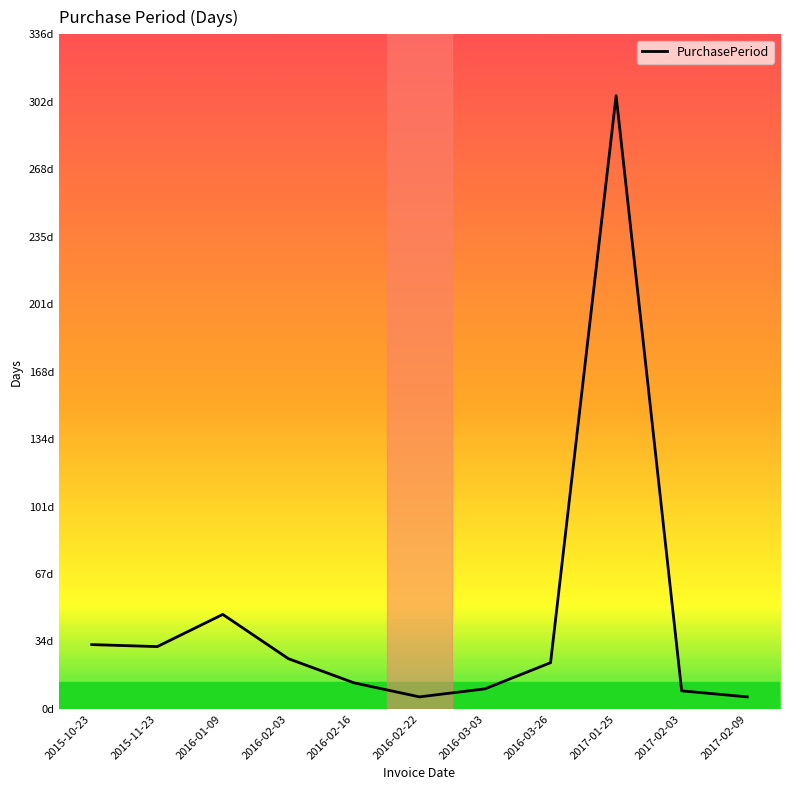

What is the difference between the second highest and minimum values?

41